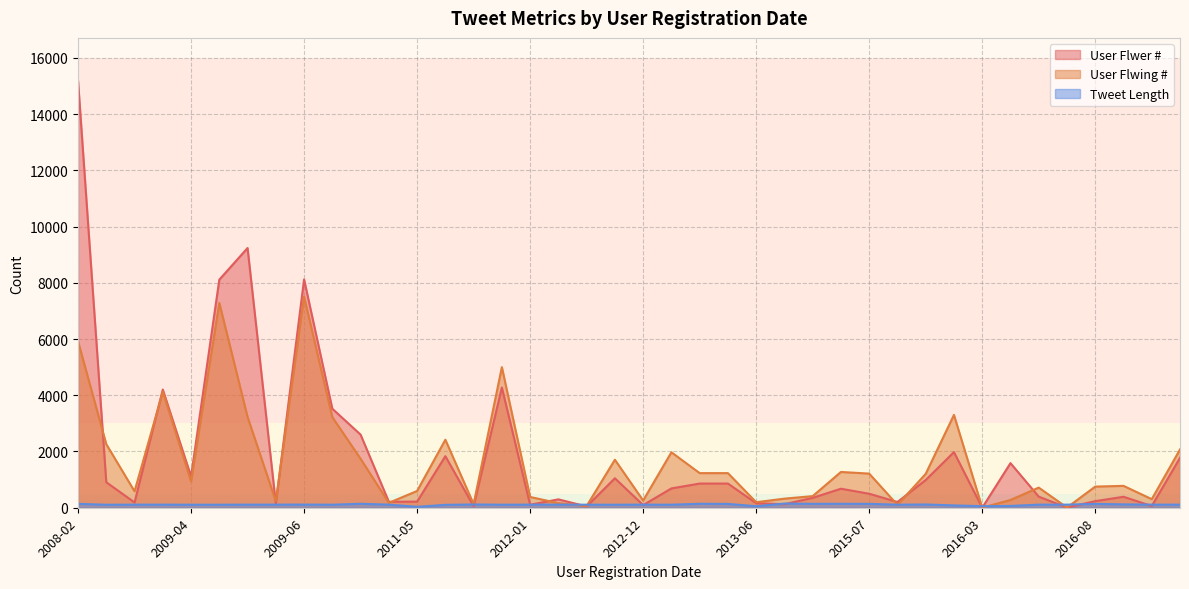

Which series has the widest spread of values?

User Flwer #